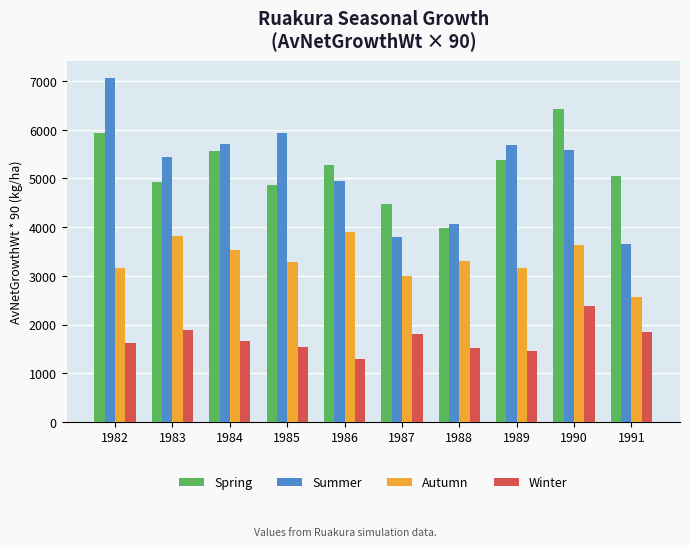

At 1989, list the series in order from smallest to largest.

Winter, Autumn, Spring, Summer